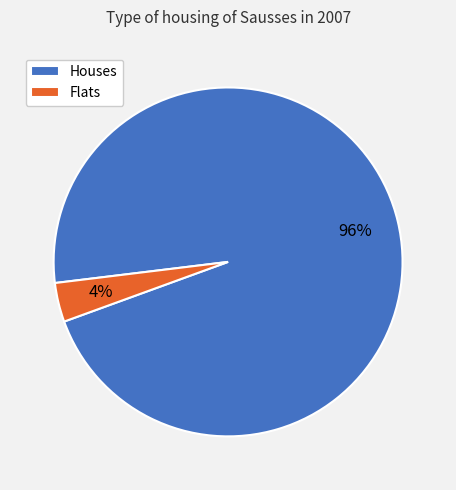

Count the number of slices in the pie.

2